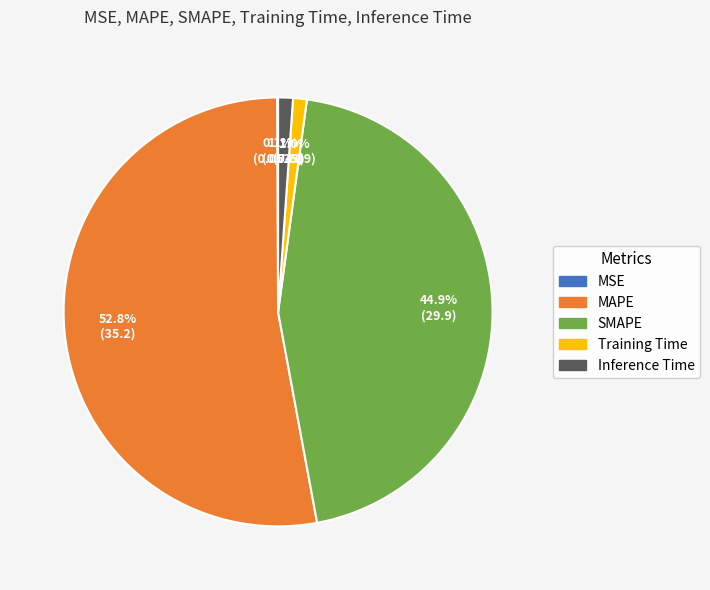

To the nearest percent, what is the combined percentage of SMAPE and Inference Time?

46%